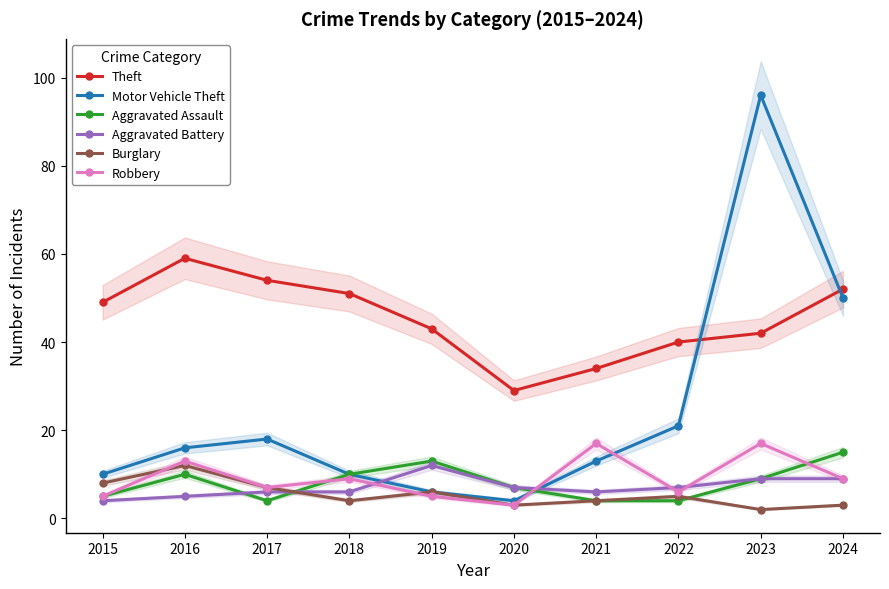

At which label does Burglary first exceed 5?

2015